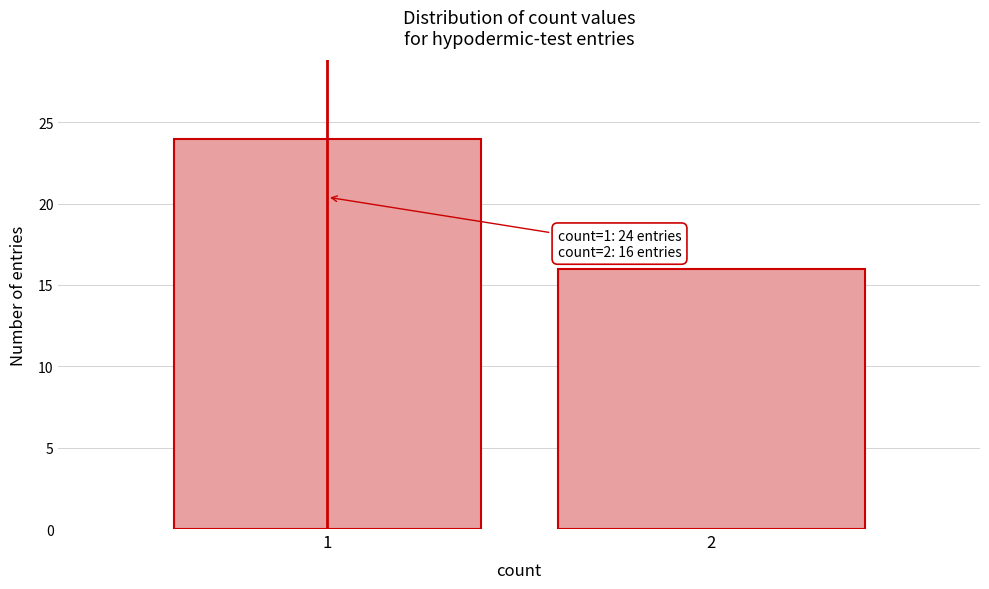

Reading left to right, what are all the values shown in this chart?

24	16